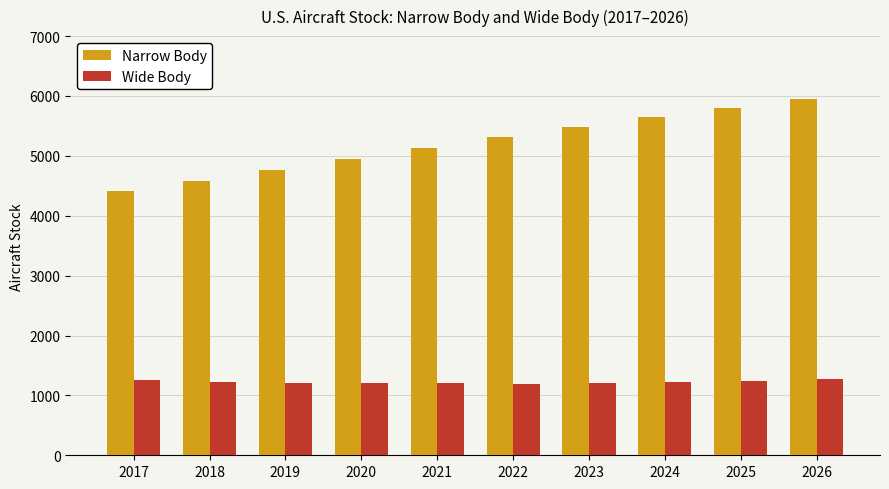

Rank the series by their average value, from highest to lowest.

Narrow Body, Wide Body